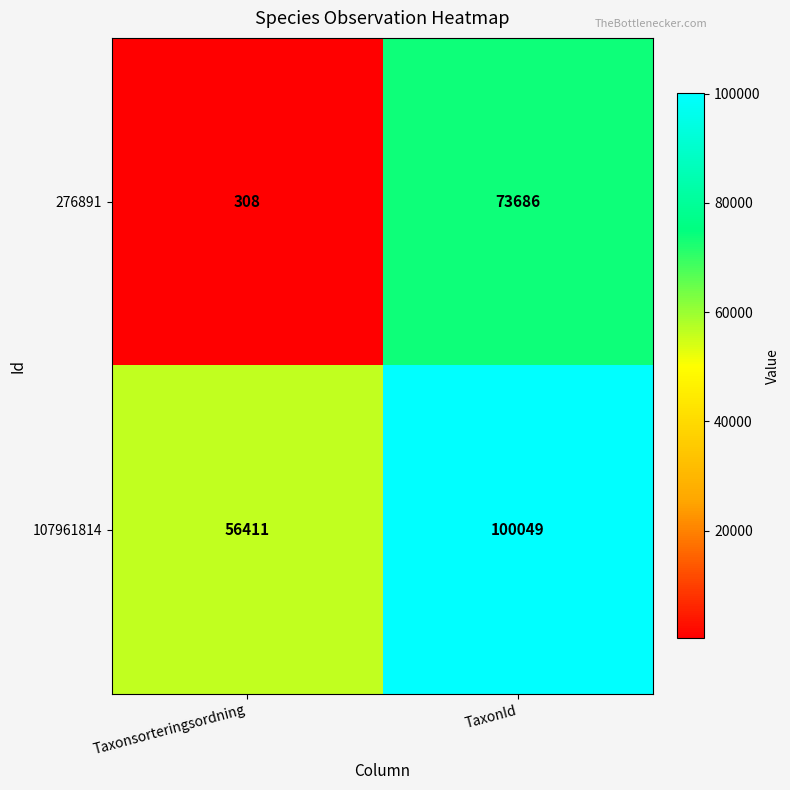

Which series changed the most between Taxonsorteringsordning and TaxonId?

276891